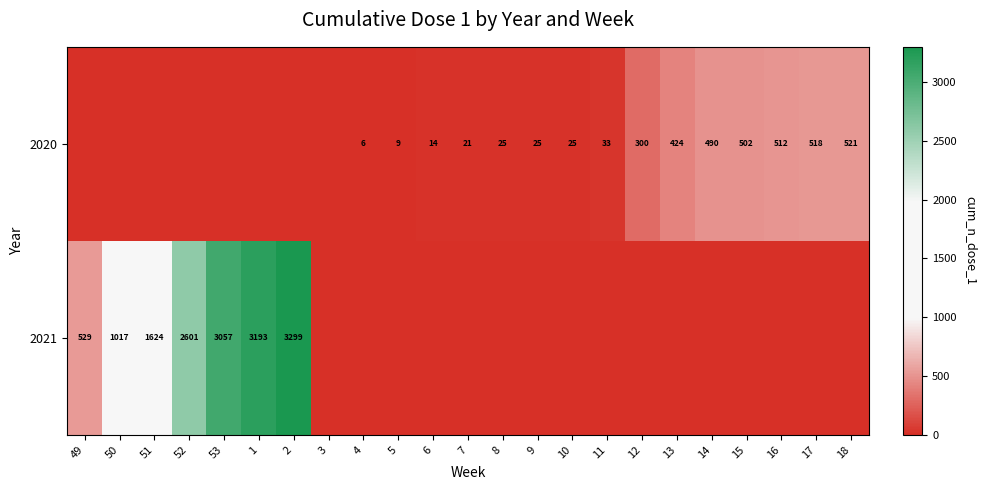

The 2020 series shows 424 at 13. True or false?

True